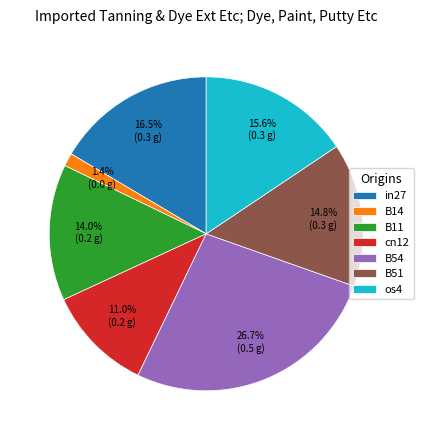

Is the sum of cn12 and os4 greater than half?

No